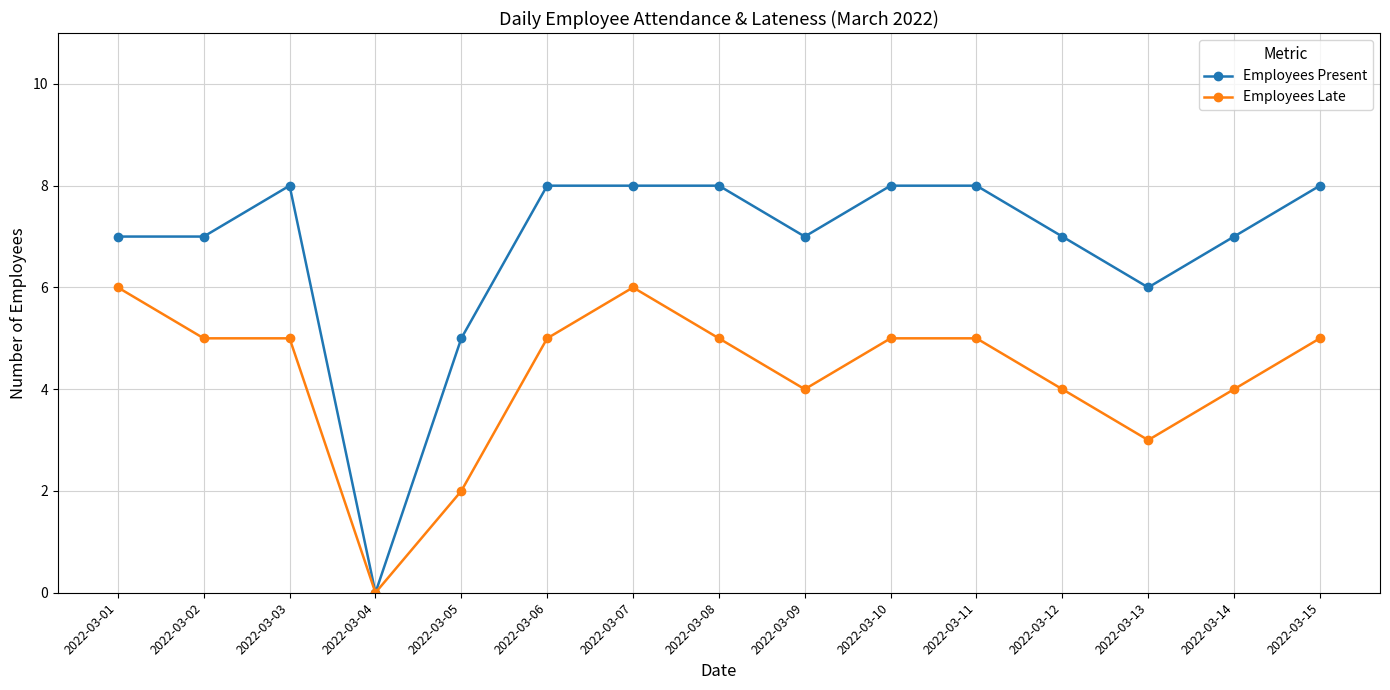

At which label does Employees Late reach its minimum?

2022-03-04